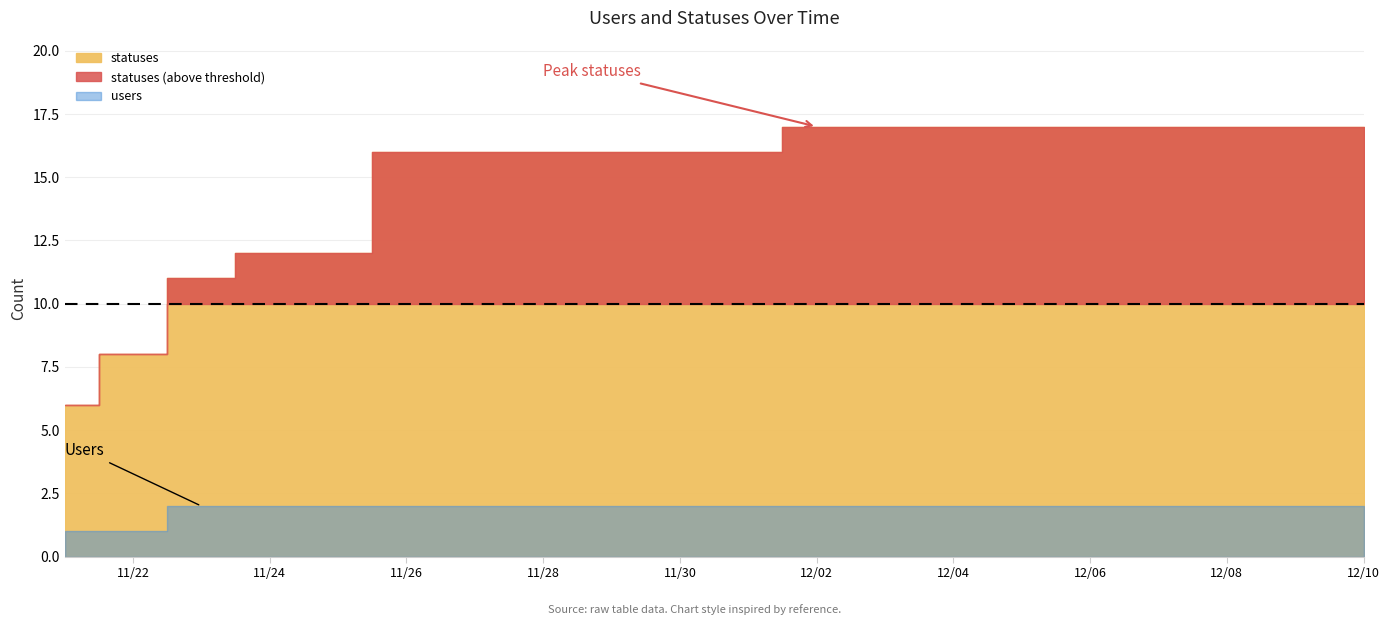

Read the users value at 2022-12-07.

2